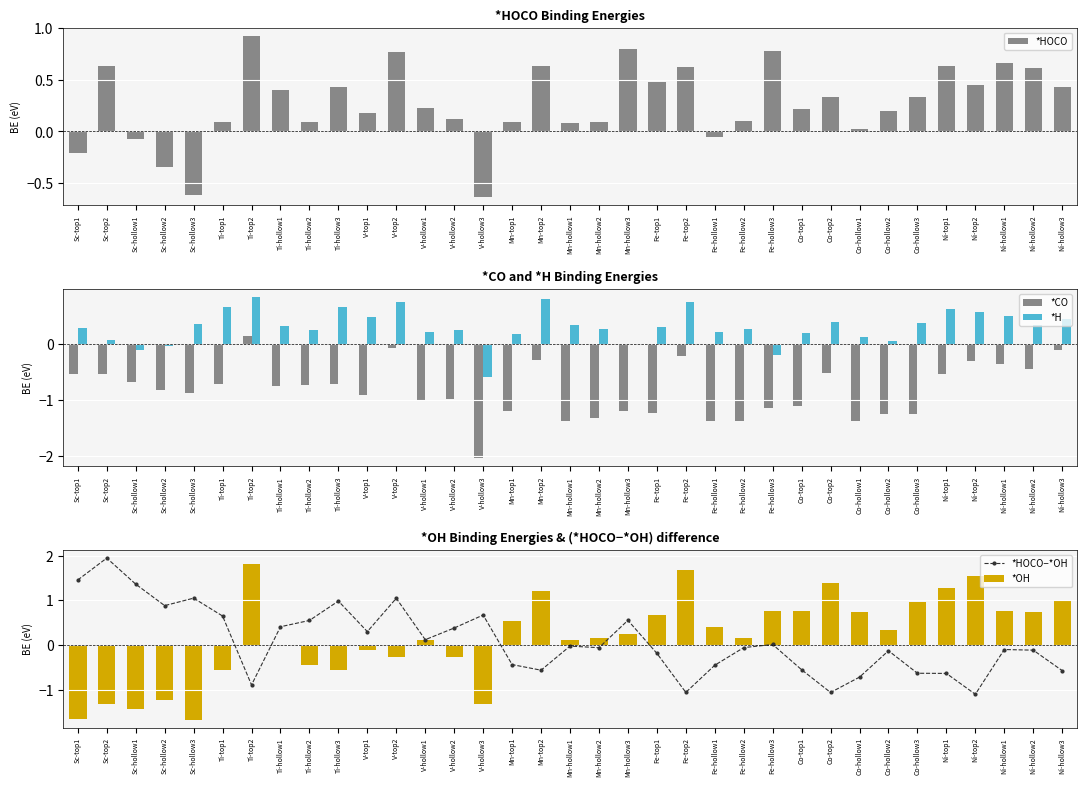

True or false: *HOCO has a value of -0.1 at Sc-top1.

False